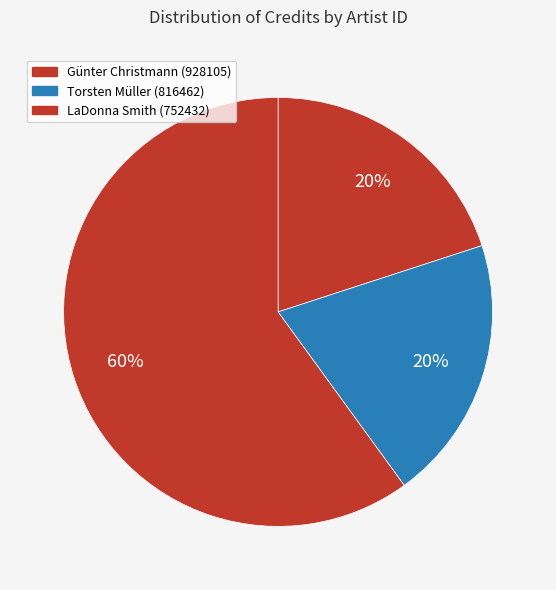

To the nearest percent, what is the average slice percentage?

33%